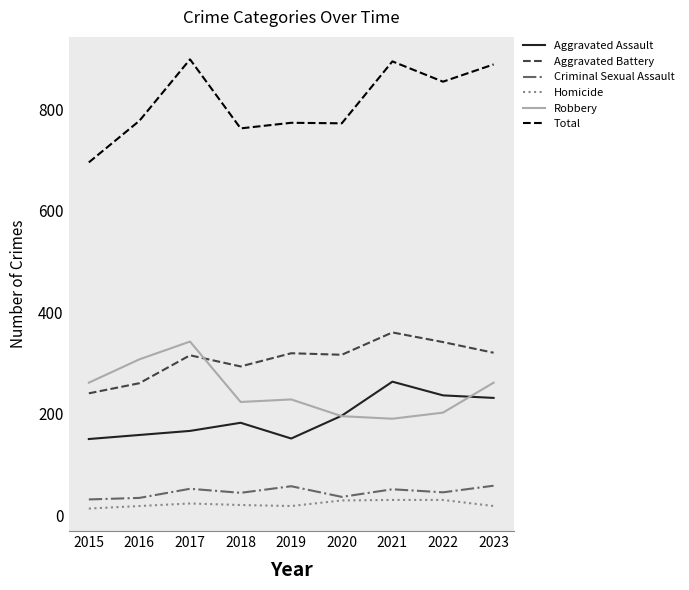

True or false: Criminal Sexual Assault and Aggravated Battery cross at least once.

False